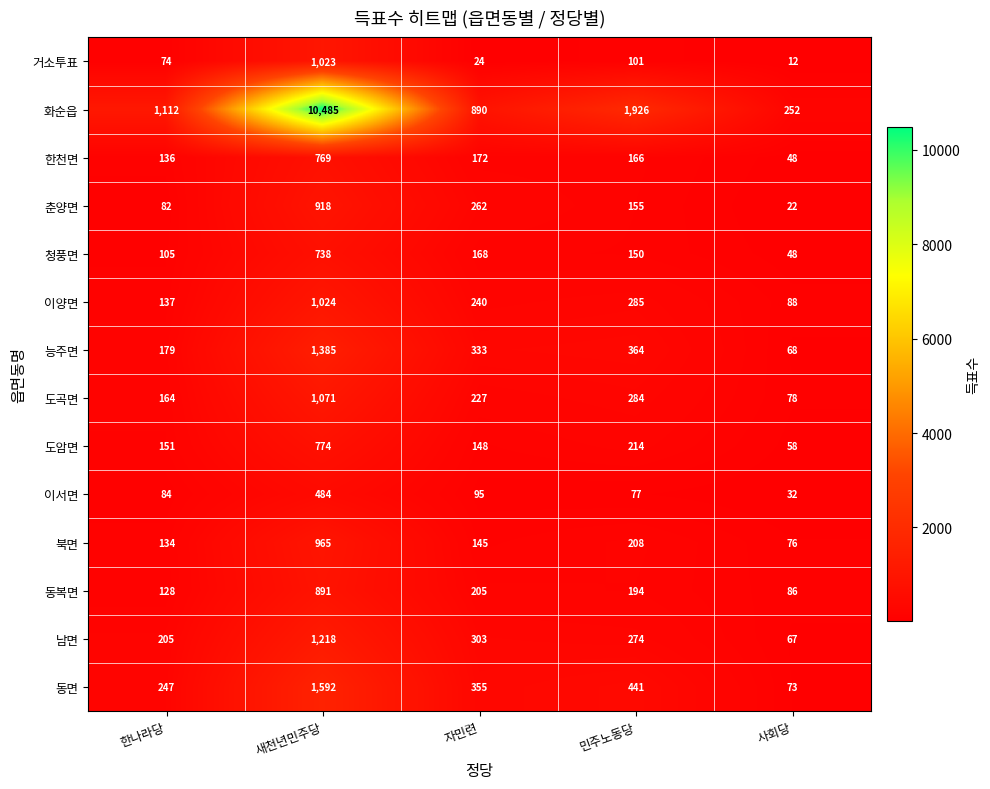

Read the 거소투표 value at 자민련, to the nearest 10.

20